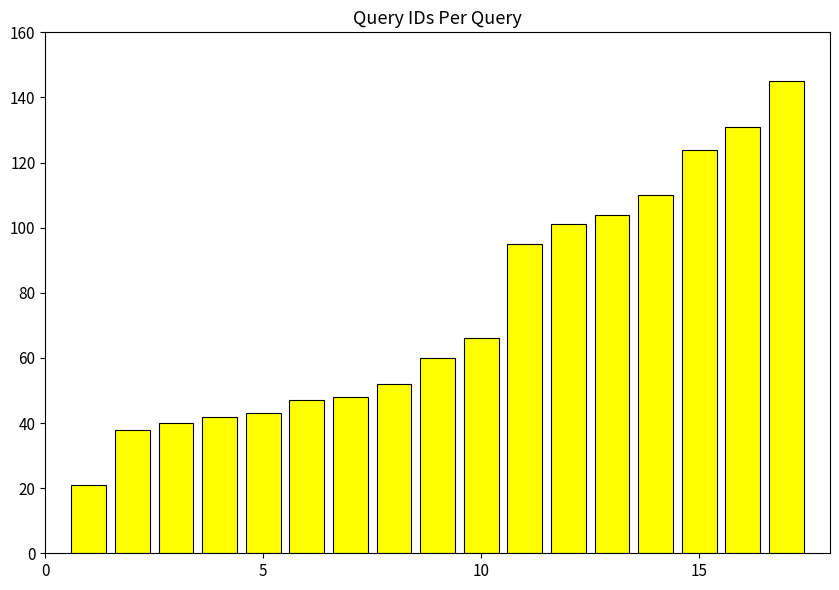

How many categories are shown in the chart?

17